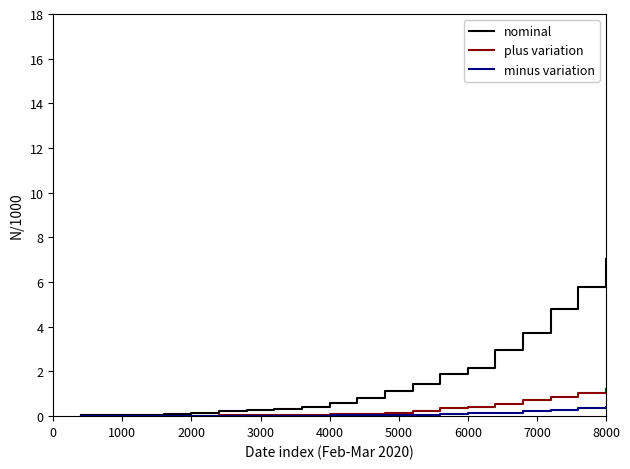

Does the chart display data point markers on the line(s)?

No